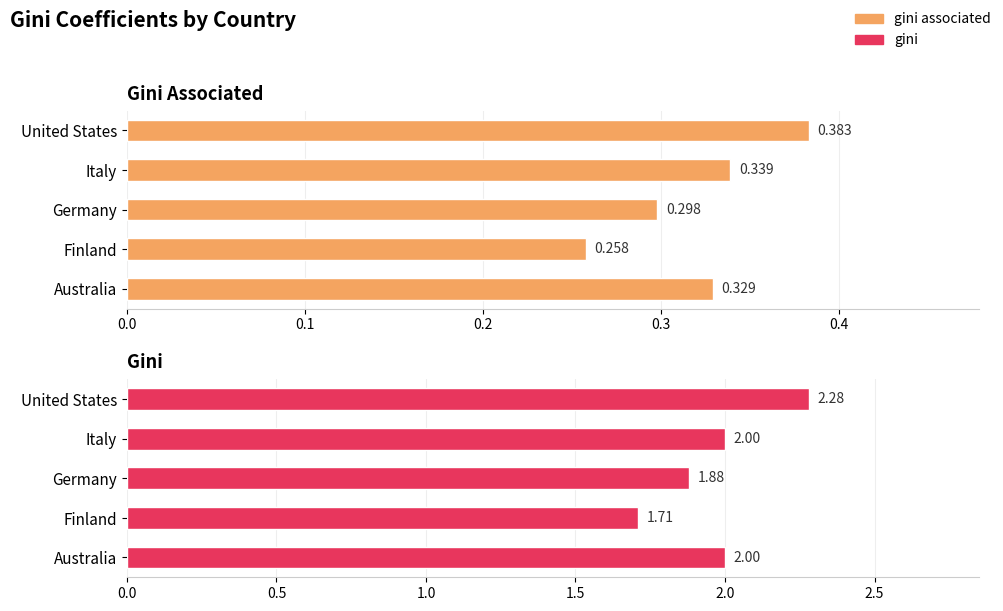

At how many categories does at least one series exceed 0?

5